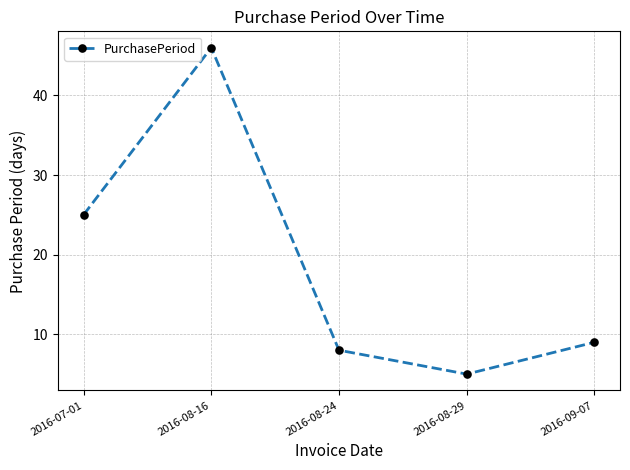

What is the maximum value shown in the chart?

46